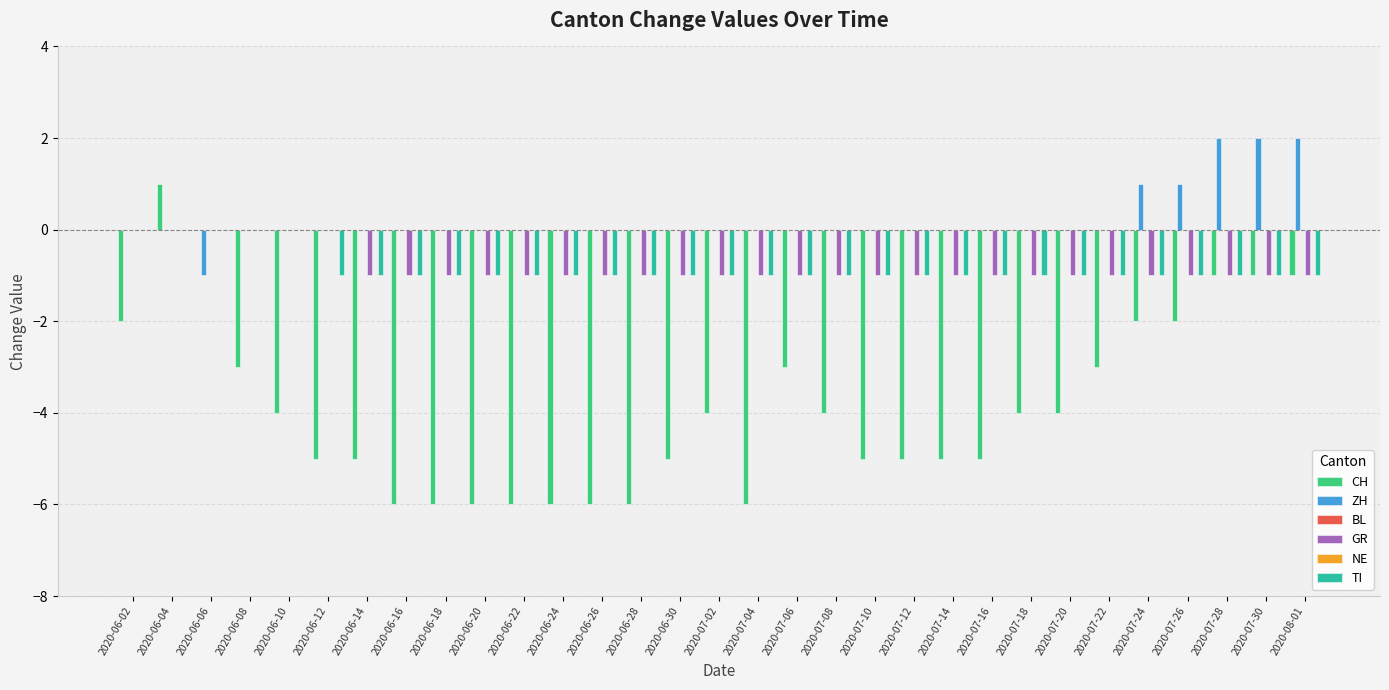

How many values in the GR series exceed -1?

6